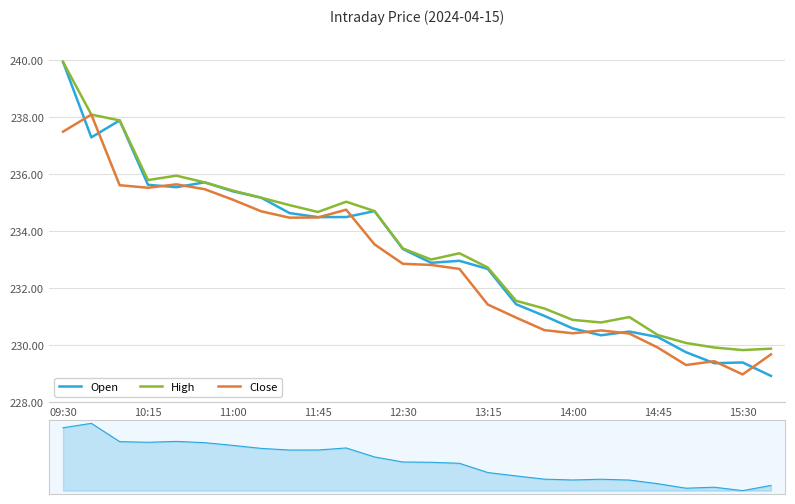

List the labels in order of High value, smallest first.

24, 25, 23, 22, 21, 19, 18, 20, 17, 16, 15, 13, 14, 12, 9, 11, 15:30, 10, 14:45, 14:00, 13:15, 11:45, 12:30, 11:00, 10:15, 09:30